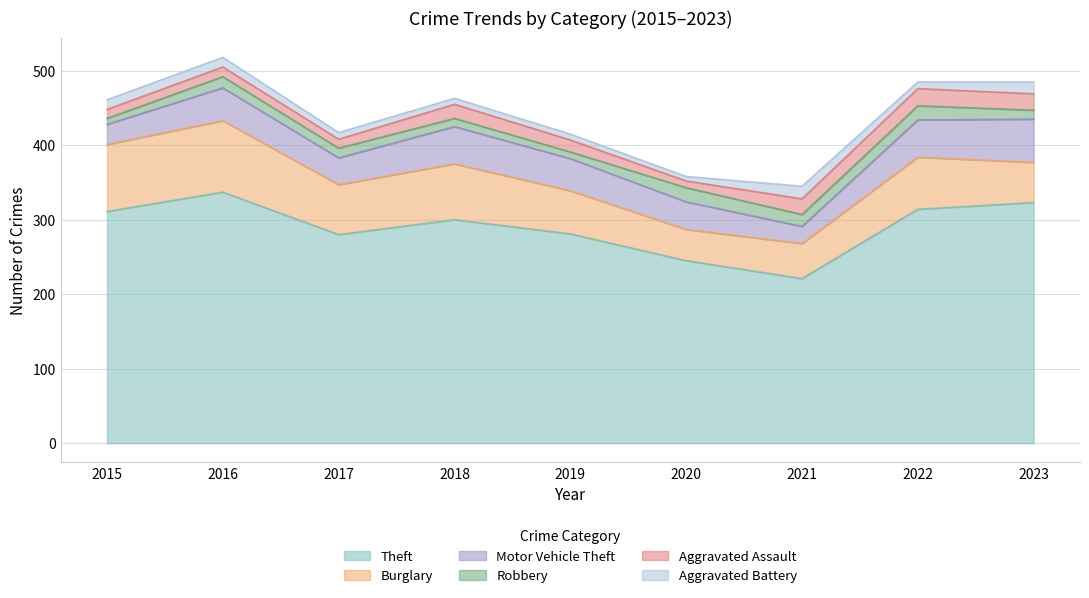

Where is the first local minimum for Aggravated Battery?

2020